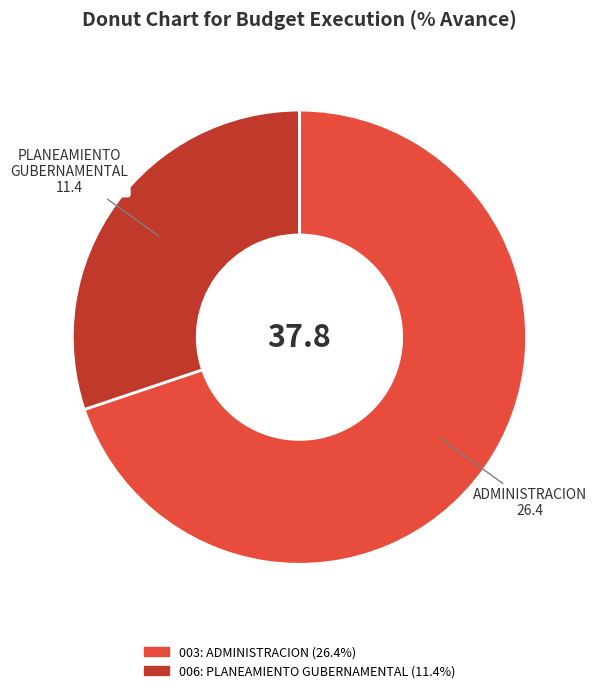

Between 003: ADMINISTRACION and 006: PLANEAMIENTO GUBERNAMENTAL, which is larger?

003: ADMINISTRACION